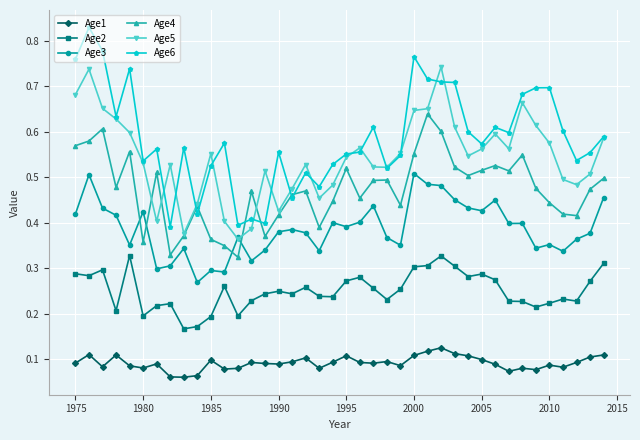

Rank the series by their maximum value, from lowest to highest.

Age1, Age2, Age3, Age4, Age5, Age6